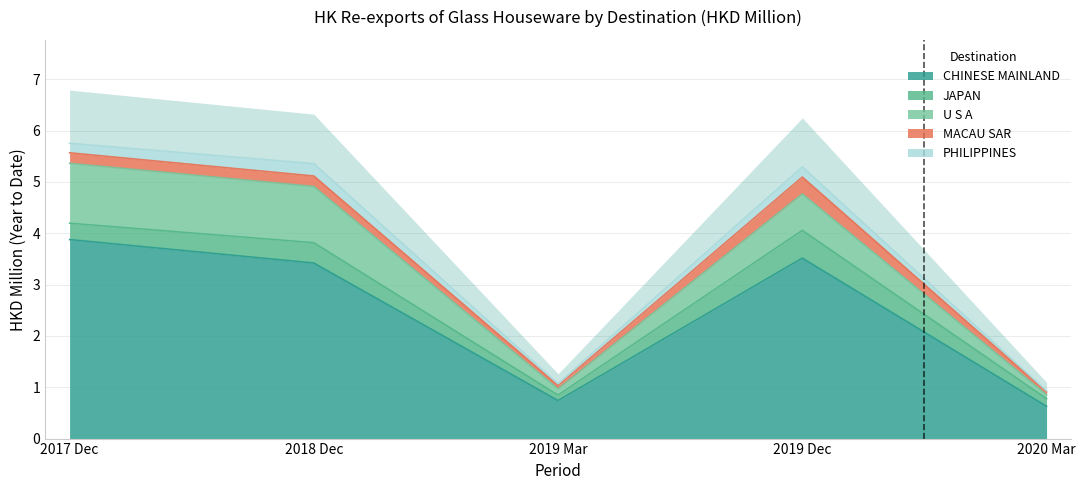

The value of CHINESE MAINLAND at 2017 Dec is 3.9. True or false?

True